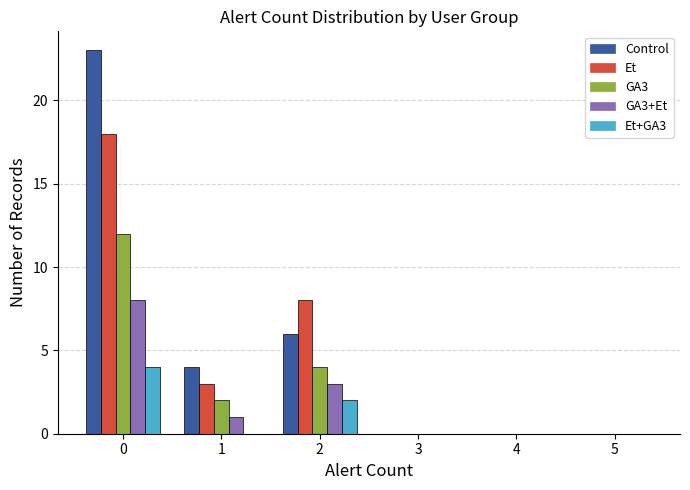

Which series changed the most between 1 and 3?

Control